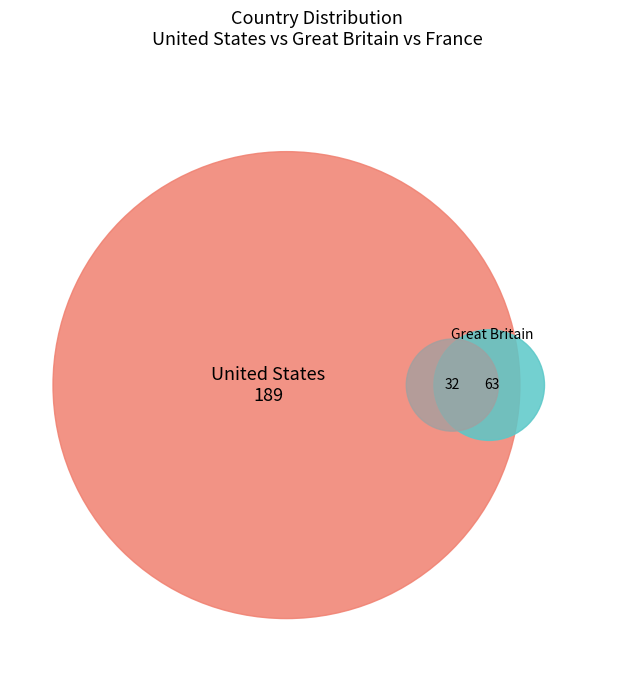

Between 3 and France, which is larger?

3